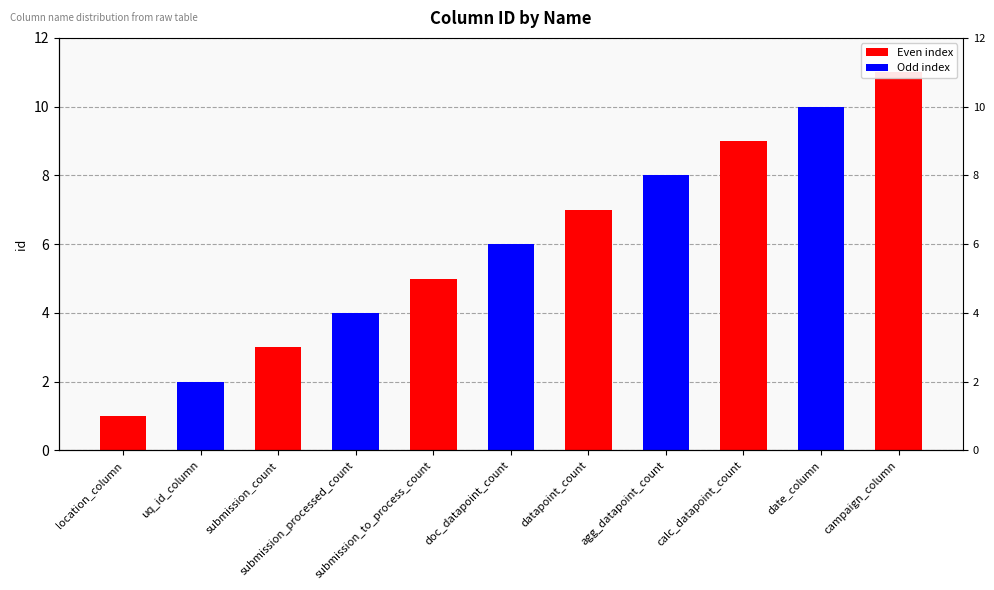

What is the sum of the values at date_column and agg_datapoint_count?

18